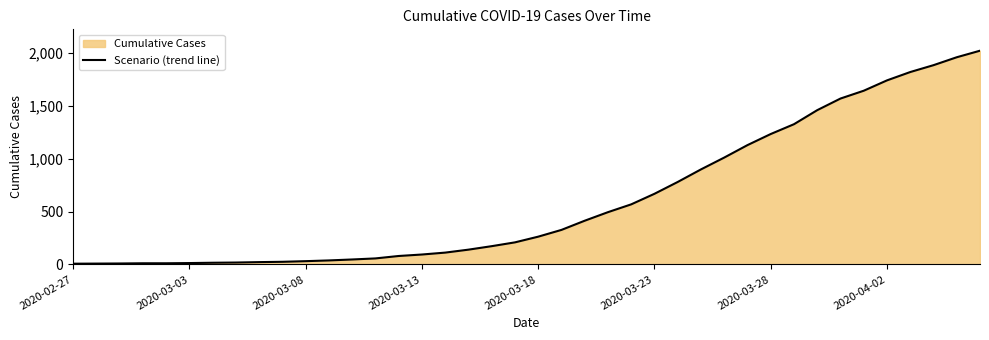

The value at 9 is 17. True or false?

False